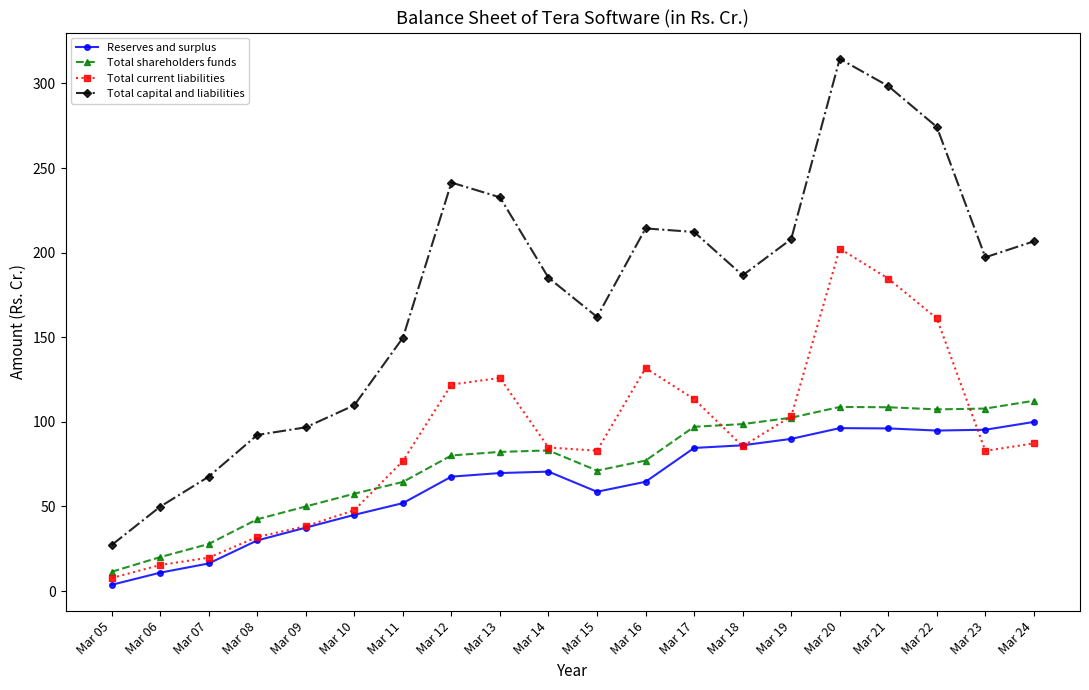

True or false: Reserves and surplus has a value of 67.7 at Mar 12.

True